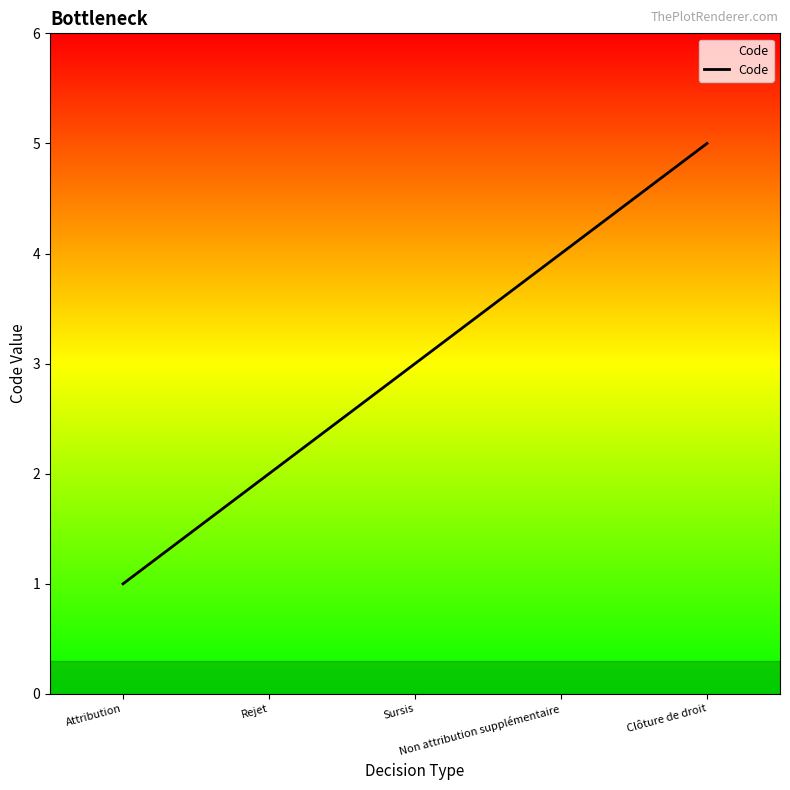

How many values are below 3?

2